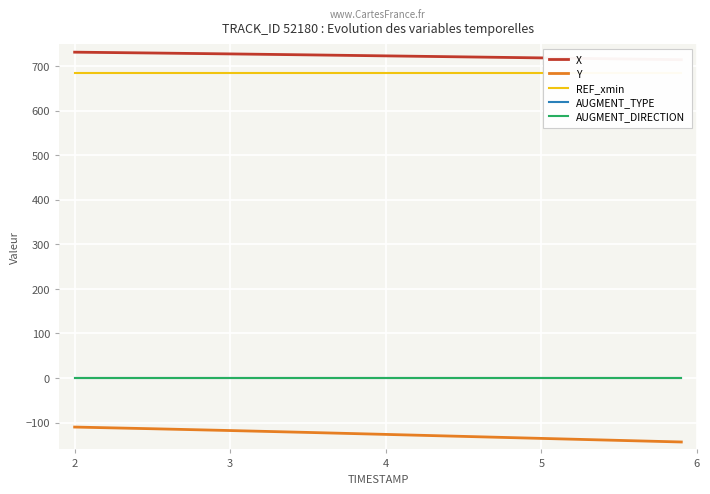

True or false: Y and AUGMENT_DIRECTION cross at least once.

False